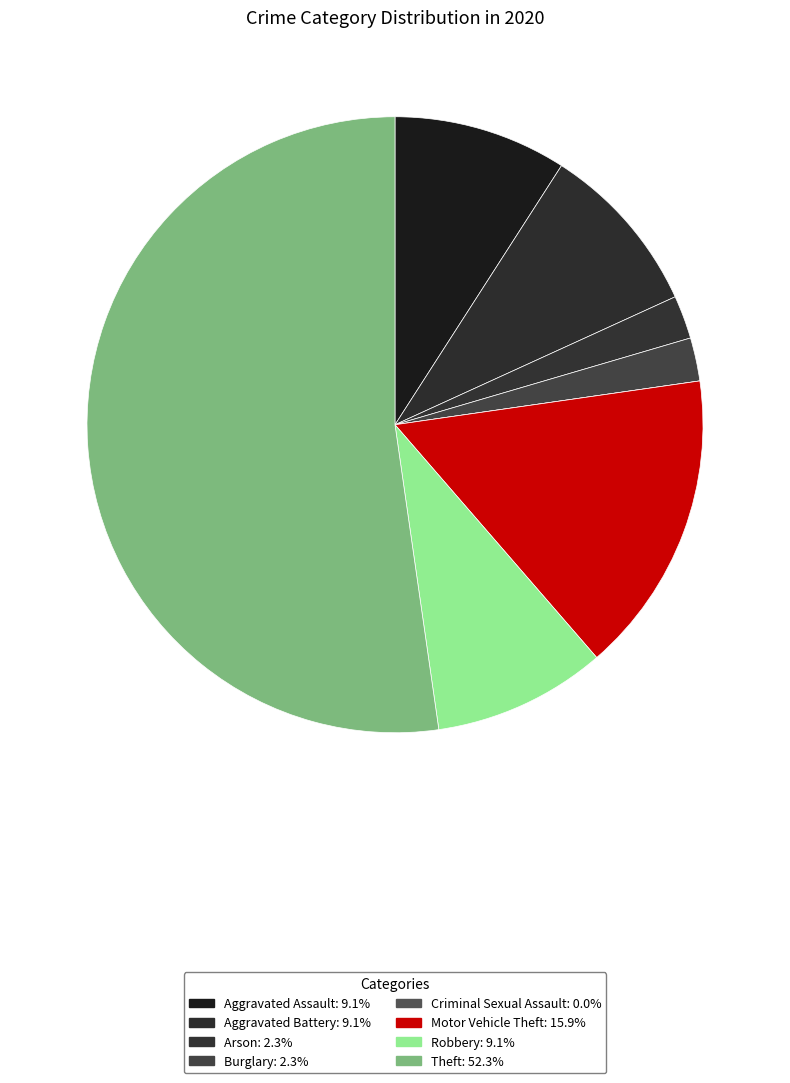

Combined, what portion of the pie is Aggravated Assault and Robbery?

18.2%